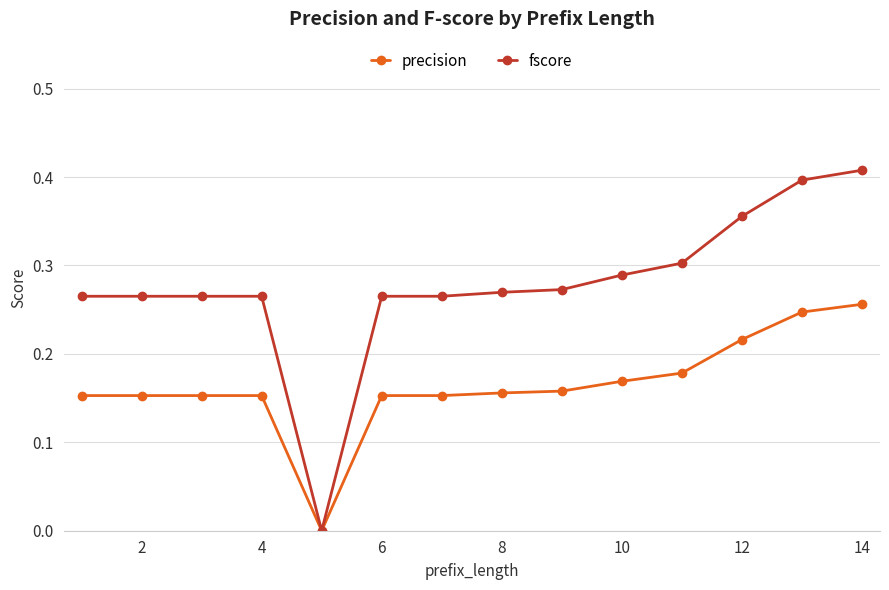

Rank the series by their average value, from highest to lowest.

fscore, precision